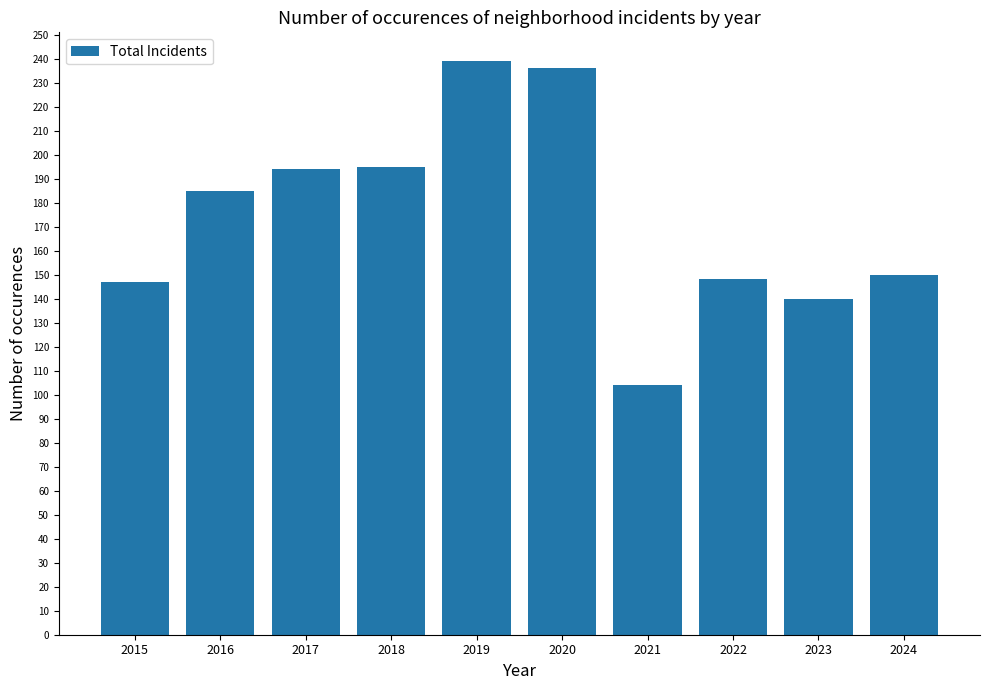

What is the change in value from 2019 to 2023?

-99